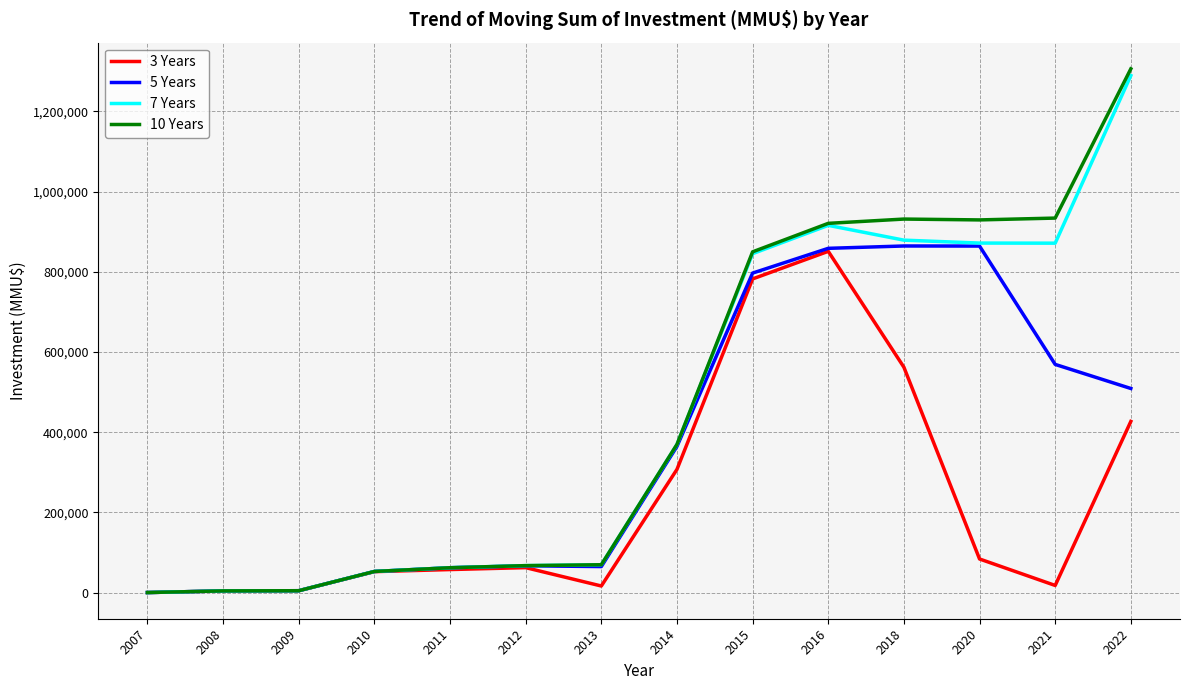

What is the average value of the 10 Years series?

464506